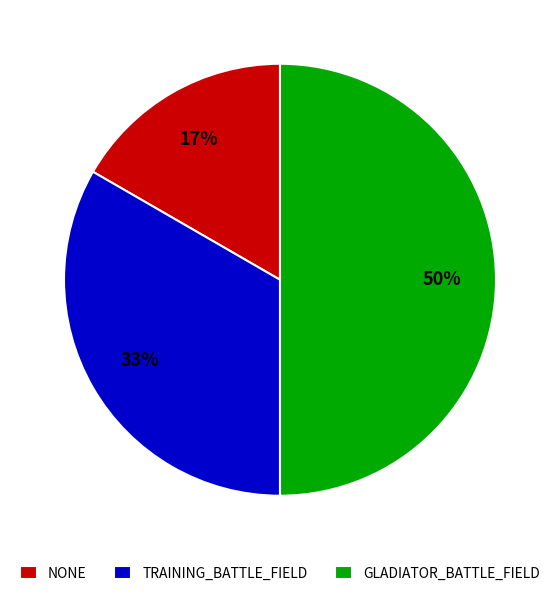

Which slice is the smallest?

NONE